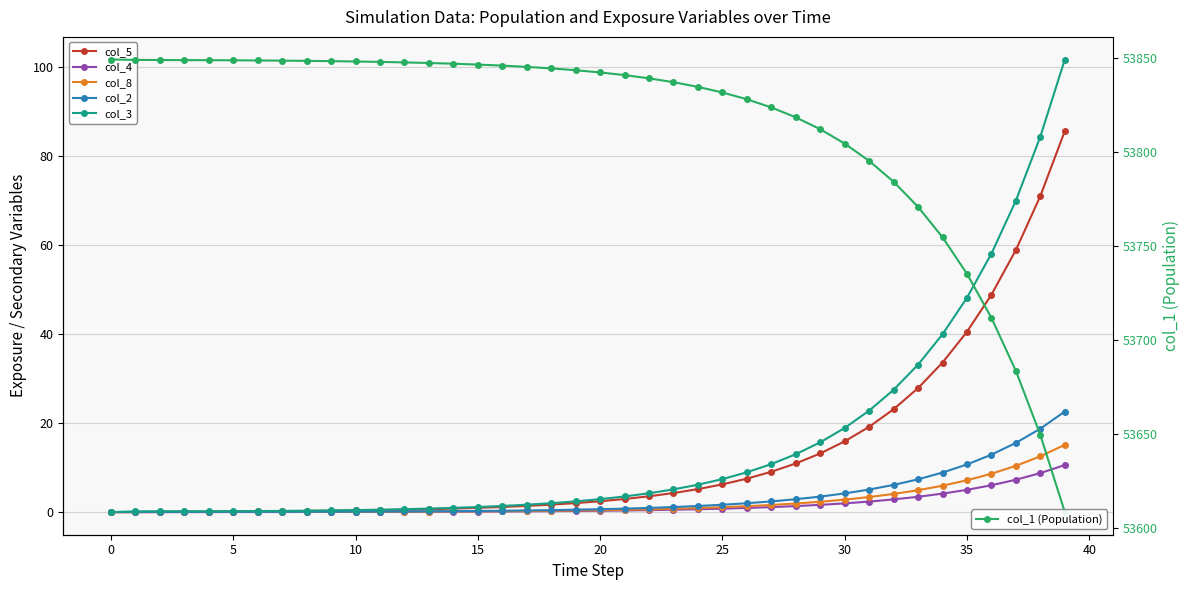

Between 10 and 35, which is larger?

35